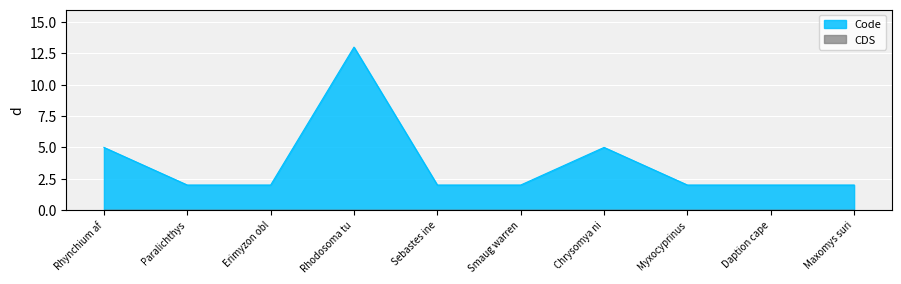

What position from the left is Paralichthys?

2